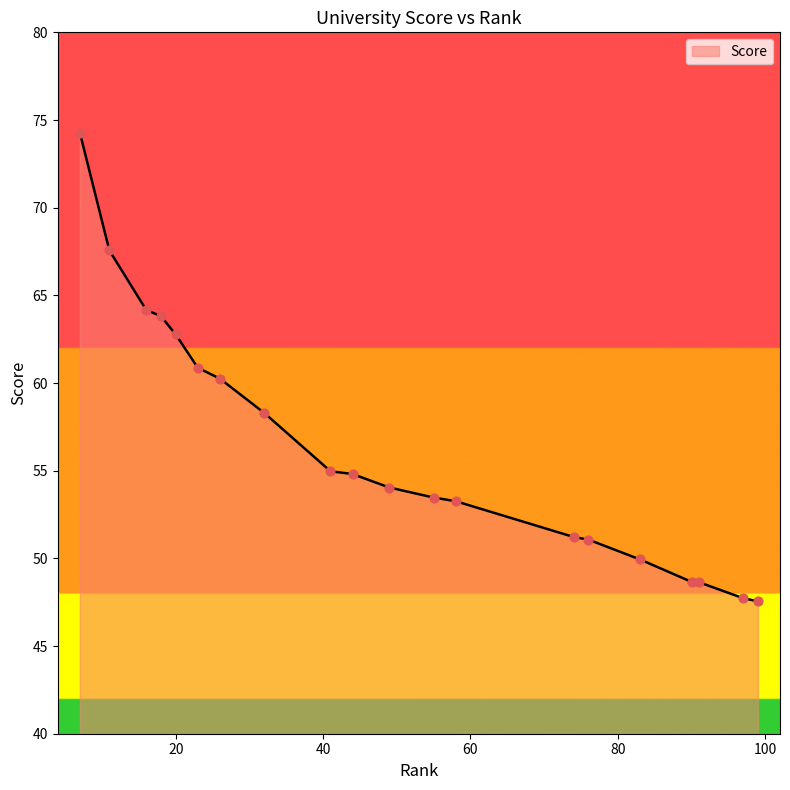

What is the difference between the maximum and minimum values?

26.7